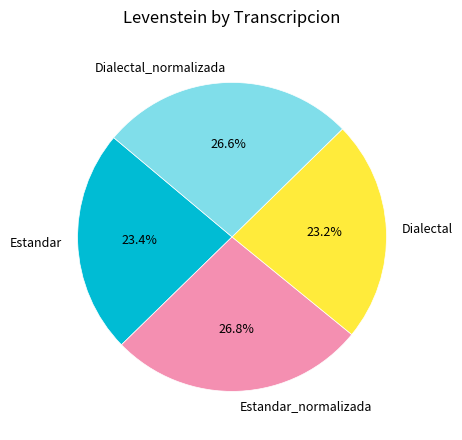

Combined, what portion of the pie is Estandar and Estandar_normalizada?

50.2%